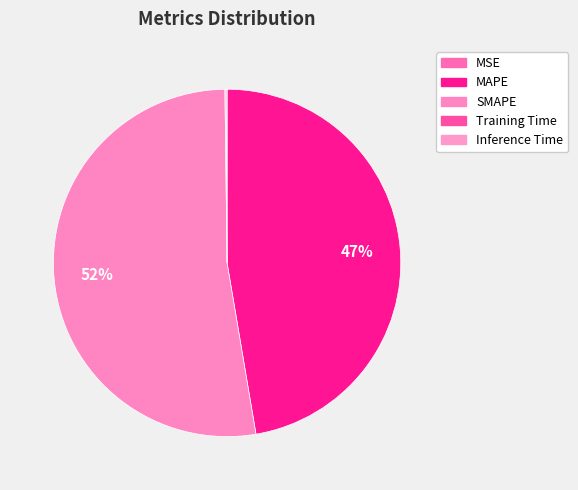

Does SMAPE represent more than half of the total?

Yes